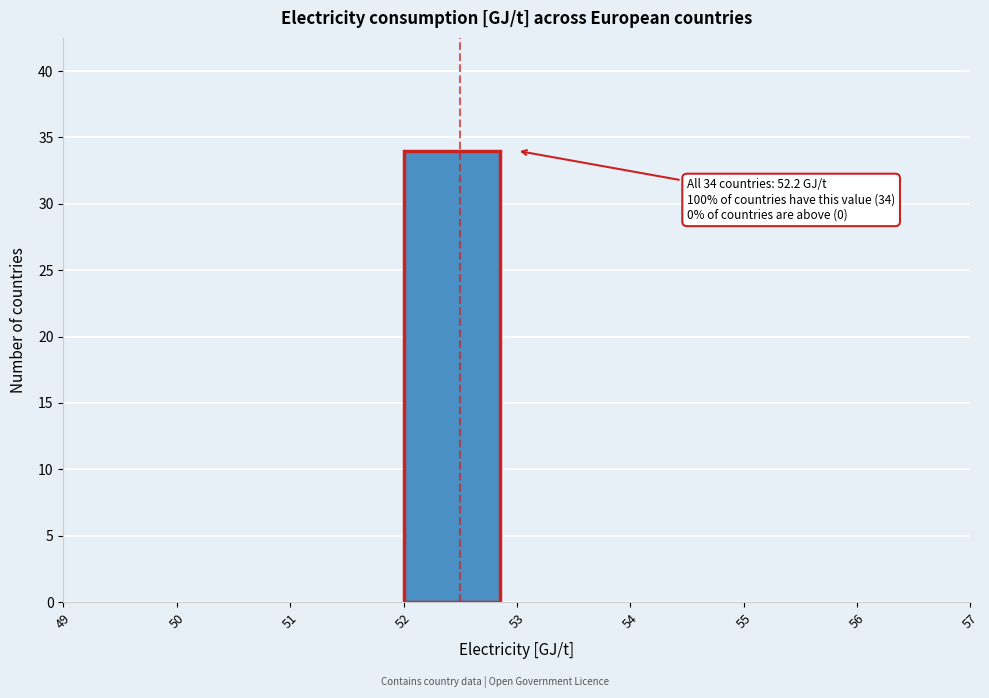

Over which range of the x-axis is the bar tallest?

52 to 53